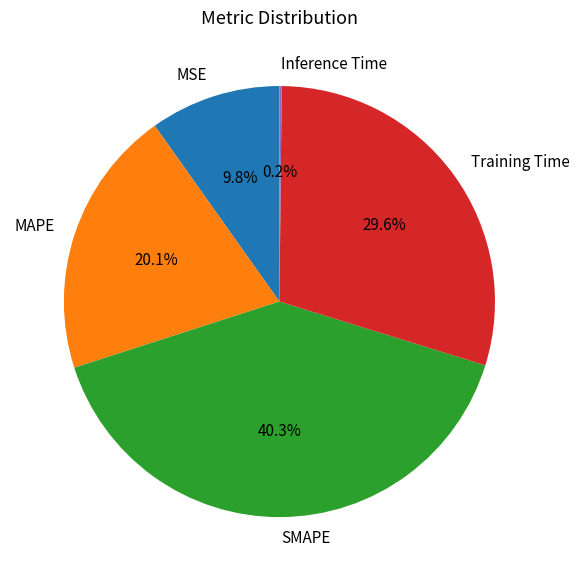

Is Training Time the majority of the pie?

No